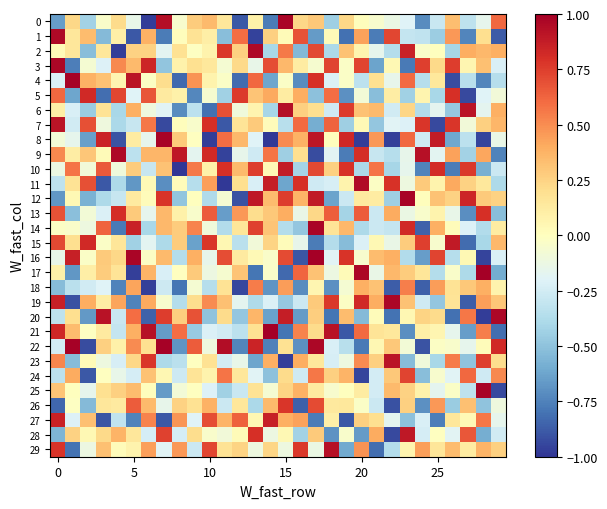

Reading right to left, transcribe all the data shown in this chart.

row_0: 0.6	-0.2	-0.3	0.3	-0.3	-0.7	-0.2	-0.1	-0.1	0.0	0.2	-0.4	0.3	0.2	1.0	-0.8	0.1	-0.9	0.2	0.4	0.3	-0.0	0.9	-1.0	-0.1	0.2	-0.0	-0.4	0.2	-0.7
row_1: -0.9	0.2	-0.7	0.5	-0.5	-0.3	-0.3	0.7	-0.8	0.4	-0.8	0.0	-0.7	0.7	0.0	0.3	-1.0	0.6	-0.5	0.1	0.2	0.0	-0.8	0.4	-0.9	0.1	-0.5	0.3	0.2	1.0
row_2: 0.4	0.4	0.4	-0.4	0.0	-0.0	0.9	-0.4	-0.2	0.1	0.3	-0.4	0.7	-0.5	0.6	-0.4	1.0	0.3	0.8	0.1	-0.0	0.2	-0.2	0.3	0.3	-1.0	0.2	-0.5	0.2	0.0
row_3: -0.2	0.3	0.1	0.8	0.2	0.7	-0.8	0.0	-0.6	0.7	-0.0	0.7	-0.1	0.1	0.4	0.7	-0.1	0.2	-0.1	0.1	0.2	0.1	-0.5	0.8	0.3	0.5	-0.2	-0.1	-0.8	1.0
row_4: -0.4	-0.7	-0.3	-0.9	0.1	-0.4	0.6	-0.1	0.2	-0.3	-0.0	-0.2	0.8	-0.7	-0.0	-0.6	0.6	-0.8	-0.0	0.1	0.5	-0.8	0.2	-0.0	0.9	0.1	0.3	0.4	1.0	-0.2
row_5: -0.1	-0.2	-0.9	0.8	-0.4	0.1	-0.4	0.1	-0.5	-0.1	-0.7	0.6	-0.5	0.4	0.1	0.4	0.3	0.8	-0.4	-0.1	-0.7	0.1	0.1	0.7	-0.2	0.7	-0.8	0.8	-0.6	0.6
row_6: 0.4	-0.2	0.9	-0.5	-0.2	-0.4	0.2	-0.3	0.3	0.3	0.8	-0.3	0.2	0.3	0.9	-0.4	0.1	-0.1	0.7	-0.8	-0.3	-0.7	-0.2	-0.1	0.4	-0.4	0.2	-0.5	-0.2	0.1
row_7: 0.4	0.3	-0.1	0.8	-0.9	0.8	-0.2	-0.2	-0.5	0.0	-0.4	0.6	-0.6	0.6	-0.4	0.0	0.3	0.2	-0.9	0.8	-0.0	0.0	-0.9	0.6	-0.3	-0.4	-0.1	0.7	-0.3	0.9
row_8: -0.1	-0.9	-0.3	-0.6	0.9	-0.3	0.6	-1.0	0.5	-1.0	0.8	0.0	0.9	0.4	0.5	-1.0	-0.2	0.4	0.6	-1.0	-0.0	0.3	1.0	-0.2	0.1	-0.9	0.8	-0.6	-0.2	-0.1
row_9: -0.7	0.4	-0.4	0.4	-0.2	0.9	-0.2	-0.4	-0.3	0.8	-0.8	-0.2	-0.9	0.2	-0.4	0.6	-0.3	-0.2	-1.0	0.8	-0.2	0.9	0.4	0.4	-0.3	1.0	0.0	0.3	0.1	0.5
row_10: -0.3	-0.6	0.8	-0.8	0.8	-0.7	-0.2	-0.4	0.6	-0.4	0.8	0.3	0.7	-0.4	0.9	0.0	0.8	0.4	0.8	0.1	0.6	-1.0	0.3	-0.3	0.3	-0.1	0.7	-0.1	0.6	-0.1
row_11: -0.4	0.1	0.3	0.4	0.1	0.3	-0.1	0.8	-0.0	0.9	0.1	-0.2	-0.3	0.8	-0.6	0.9	-0.2	0.2	-1.0	0.4	-0.4	0.0	-0.7	0.0	-0.7	-0.4	-0.9	0.7	0.2	-0.3
row_12: 0.3	0.3	0.8	0.3	0.3	0.0	1.0	-0.4	0.1	0.1	-0.3	-0.6	0.9	0.4	0.8	0.3	0.9	-0.9	-0.1	-0.4	0.0	-0.5	0.8	0.0	0.1	-0.3	-0.4	-0.6	0.0	-0.7
row_13: -0.5	0.8	-0.7	-0.1	0.1	-0.0	-0.1	0.4	-0.3	0.6	-0.4	0.6	0.2	-0.1	0.4	0.3	0.2	0.5	-0.7	0.7	-0.0	0.1	0.4	-0.2	0.3	0.8	-0.2	-0.1	-0.5	0.7
row_14: 0.1	-0.4	-0.2	0.0	0.4	-0.9	0.8	-0.3	-0.3	-0.4	0.4	0.2	1.0	-0.5	-0.4	0.3	0.7	0.2	-0.4	-0.1	0.5	0.3	0.4	-0.4	0.9	-0.8	0.6	-0.1	-0.0	-0.0
row_15: 0.4	-0.4	-0.8	0.9	-0.0	0.7	0.3	-0.1	0.0	-0.2	-0.5	-0.4	-0.8	-0.2	0.0	0.2	-0.1	-0.3	0.0	0.8	-0.6	0.3	-0.4	-0.2	-0.4	0.2	-0.0	0.8	0.2	0.7
row_16: -0.2	-1.0	0.0	-0.4	0.7	-0.7	-0.4	0.4	0.3	-0.1	0.8	-0.2	1.0	-0.9	0.7	-0.0	0.0	0.1	0.7	-0.1	0.4	-0.4	0.4	-0.0	1.0	0.2	0.3	-0.0	0.9	-0.1
row_17: -0.6	1.0	-0.4	-0.0	-0.4	0.2	0.3	0.4	-0.1	1.0	0.0	-0.1	0.3	0.6	-0.8	-0.0	-0.8	0.3	-0.1	-0.1	0.3	-0.0	-0.2	0.4	-1.0	0.2	0.3	0.1	-0.7	0.1
row_18: 0.1	0.4	0.3	0.2	0.4	-0.9	0.5	-0.9	0.3	0.4	-0.1	-0.7	0.1	-0.7	0.5	-0.7	0.6	-0.9	0.2	-0.4	-0.1	-0.8	-0.3	-1.0	0.4	-0.7	-0.2	-0.3	-0.3	-0.5
row_19: 0.3	0.4	-0.9	0.2	-0.5	-0.3	0.3	1.0	0.4	0.8	-0.0	0.8	0.3	-0.3	-0.5	-0.2	-0.4	-0.2	0.3	0.5	0.2	-0.4	-0.1	0.4	-0.7	0.4	0.1	0.4	-0.9	0.9
row_20: 1.0	-1.0	0.6	-0.8	0.2	0.2	0.1	-0.8	0.0	-0.5	0.3	-0.8	0.3	-0.7	0.9	-0.6	0.4	-0.5	0.2	-0.5	0.7	0.3	0.8	-0.9	0.6	-0.3	0.9	-0.7	0.2	-0.3
row_21: -0.8	0.5	-0.7	-0.2	0.1	0.1	-0.7	0.1	0.2	0.6	-0.9	0.9	0.2	0.5	-0.8	1.0	0.2	-0.3	-0.3	-0.2	-0.5	0.6	-0.7	0.9	0.4	-0.3	0.1	-0.0	0.3	0.8
row_22: 0.8	0.0	-0.2	-0.0	-0.0	-0.9	-0.1	0.3	0.1	-0.8	-0.3	-0.2	1.0	-0.7	0.2	-0.8	0.9	-0.7	0.9	-0.1	0.6	-0.7	1.0	0.2	0.5	0.1	0.3	-0.9	1.0	-0.2
row_23: 0.2	0.7	-0.5	0.5	-0.4	-0.1	-0.5	0.9	0.3	0.5	-0.1	-0.2	0.1	0.4	-1.0	0.4	-0.6	-0.1	-0.2	0.2	-0.0	-0.3	-0.4	0.8	0.2	-0.2	-0.1	0.0	-0.5	0.5
row_24: 0.5	-0.3	0.6	-0.2	-0.0	-0.5	0.7	0.3	-0.2	-0.9	0.4	0.3	0.6	-0.3	0.2	-0.5	-0.2	0.2	0.6	0.1	0.2	-0.3	0.0	0.3	-0.2	-0.1	-0.0	-0.9	0.4	-0.3
row_25: -0.9	1.0	-0.3	-0.0	-0.2	0.1	0.3	0.3	-0.2	0.1	0.0	-0.1	0.1	0.4	0.2	-0.1	0.2	-0.3	-0.4	-0.2	-0.0	-0.1	-0.7	0.0	0.3	0.3	0.2	-0.2	0.0	0.3
row_26: -0.1	-0.5	0.3	-0.5	0.5	-0.7	0.3	-0.9	-0.3	-0.0	0.1	0.1	0.7	-0.9	0.8	0.3	-0.4	0.2	-0.3	0.4	0.2	0.3	-0.1	0.3	0.7	0.1	0.2	-0.5	-0.0	-0.8
row_27: -0.2	0.6	0.0	0.1	-0.8	-0.2	-0.5	-0.2	0.2	0.3	-0.9	0.1	-0.8	0.4	0.4	0.9	0.1	0.6	0.4	0.7	-0.2	0.5	-0.9	0.5	-0.7	-0.3	-0.9	0.3	-0.2	0.9
row_28: -0.3	-0.6	0.7	-0.2	-0.0	-0.2	0.9	-0.9	0.4	-0.7	-0.0	-0.7	0.3	-0.4	0.0	-0.1	0.8	0.0	-0.1	-0.0	0.2	-0.2	0.7	-0.2	0.1	0.4	0.2	0.0	0.3	-0.6
row_29: 0.3	0.4	0.1	0.3	0.2	0.4	0.1	-0.4	-0.8	0.5	-0.6	0.9	-0.1	0.8	-0.1	0.2	-0.1	0.2	0.2	0.7	-0.3	0.5	-0.2	0.4	0.1	0.0	0.3	-0.1	-0.8	0.8